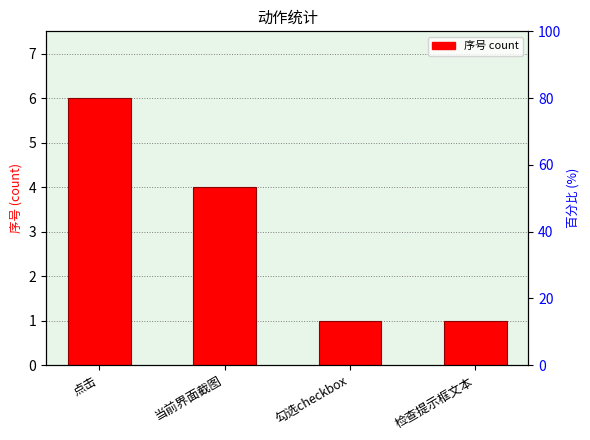

At which label does 百分比 first exceed 33?

点击